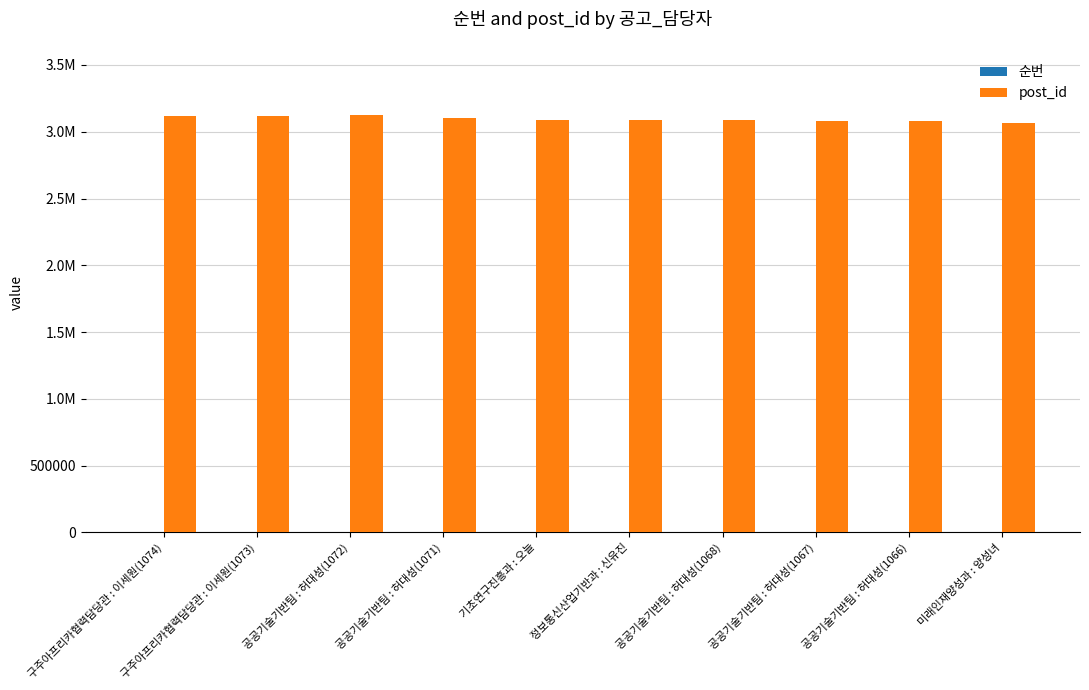

At which label is post_id closest to 3095304?

기초연구진흥과 : 오늘